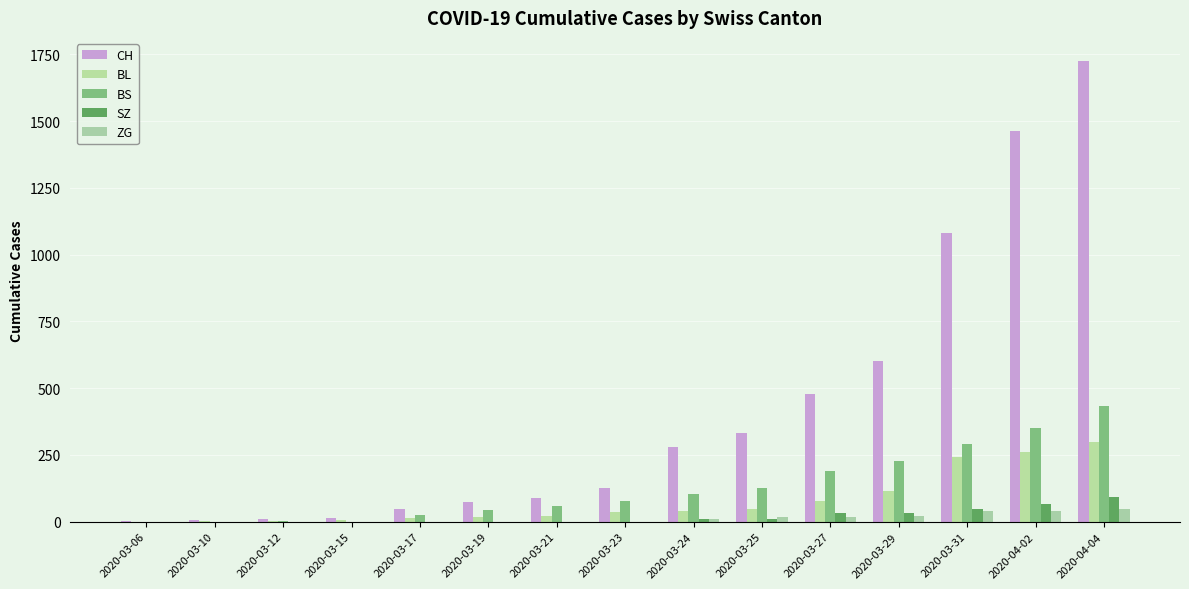

Which has a higher value, 2020-03-27 or 2020-03-12?

2020-03-27